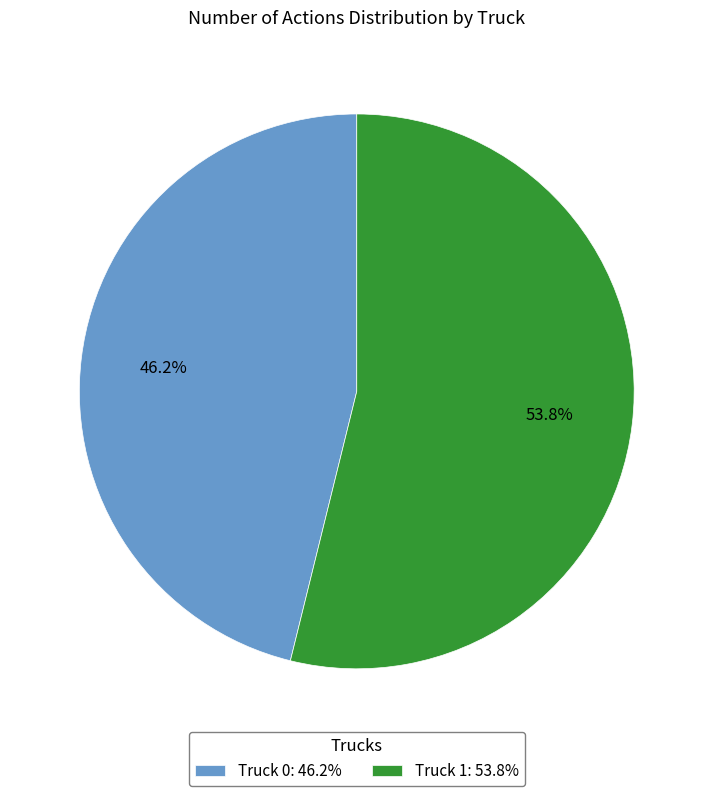

Does Truck 1 account for over 50% of the chart?

Yes